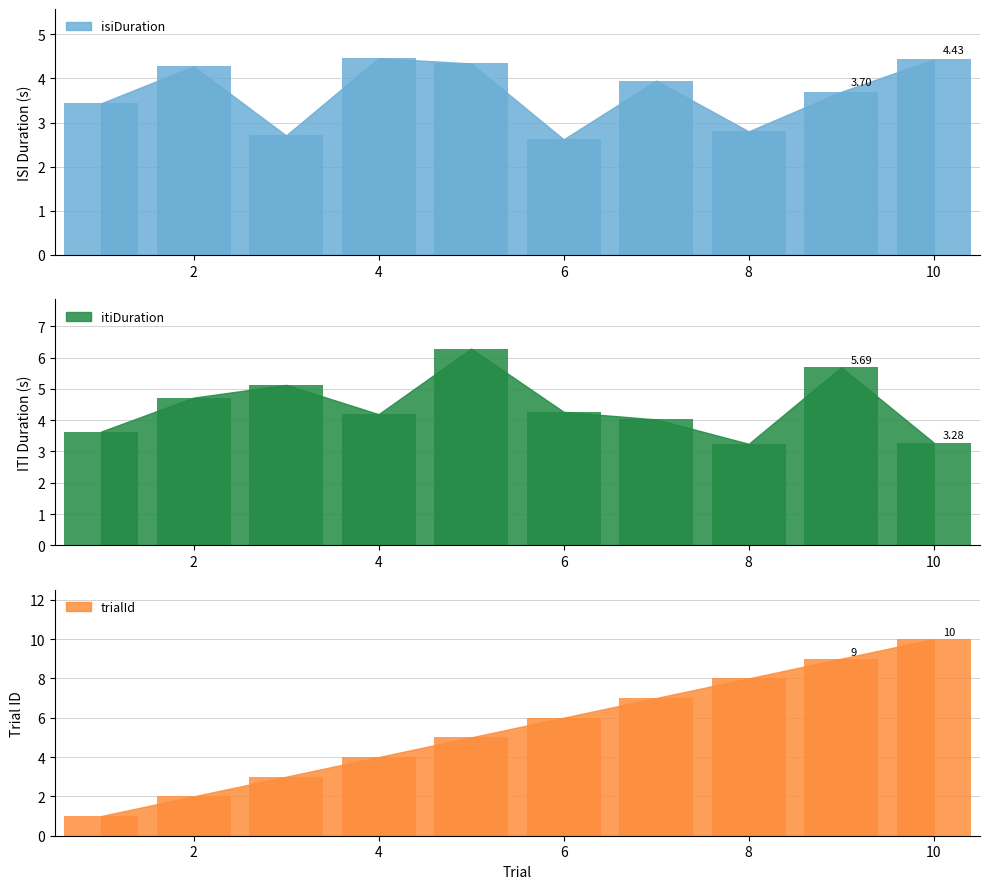

Reading left to right, list all the values displayed in this chart.

isiDuration: 1=3.4	2=4.3	3=2.7	4=4.5	5=4.3	6=2.6	7=3.9	8=2.8	9=3.7	10=4.4
itiDuration: 1=3.6	2=4.7	3=5.1	4=4.2	5=6.3	6=4.3	7=4.0	8=3.2	9=5.7	10=3.3
trialId: 1=1.0	2=2.0	3=3.0	4=4.0	5=5.0	6=6.0	7=7.0	8=8.0	9=9.0	10=10.0